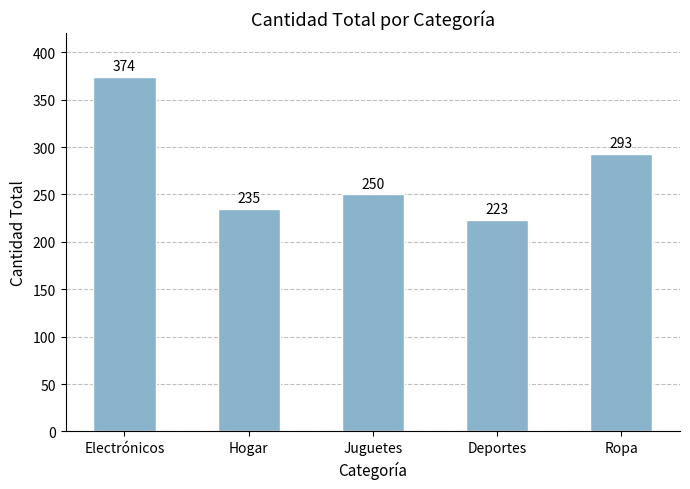

What is the smallest value displayed?

223